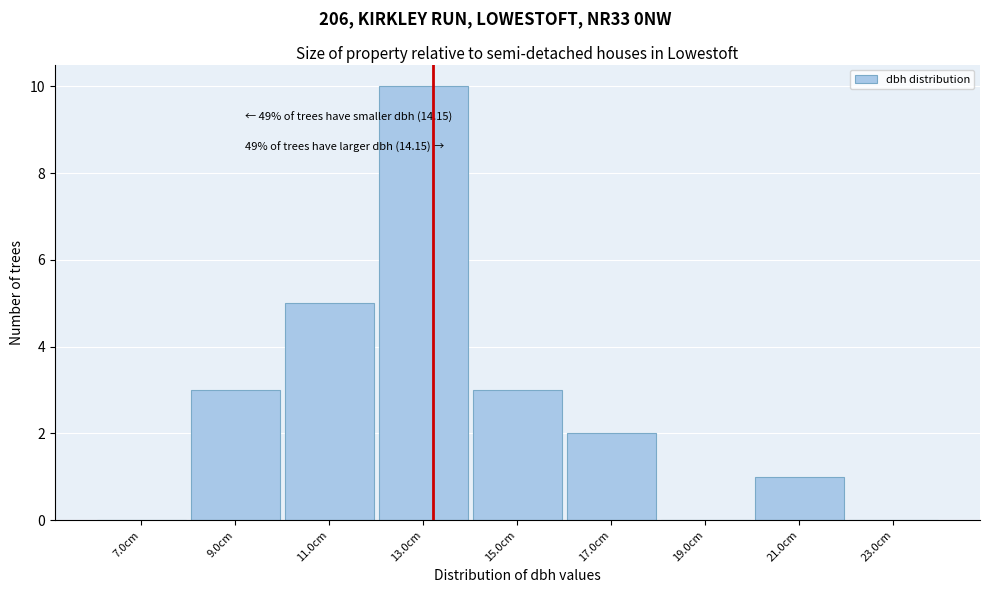

Reading right to left, what are all the values shown in this chart?

23.0cm=0	21.0cm=1	19.0cm=0	17.0cm=2	15.0cm=3	13.0cm=10	11.0cm=5	9.0cm=3	7.0cm=0